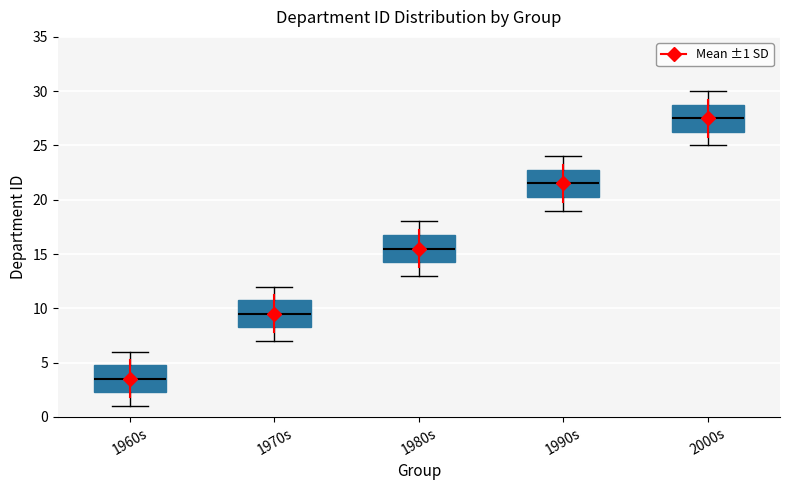

Which box's median line is the highest?

2000s